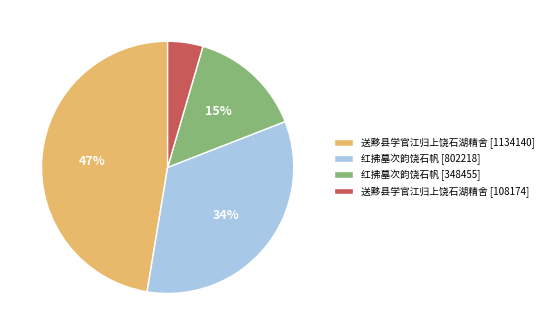

To the nearest percent, what percentage of the pie is 送黟县学官江归上饶石湖精舍 [1134140]?

47%